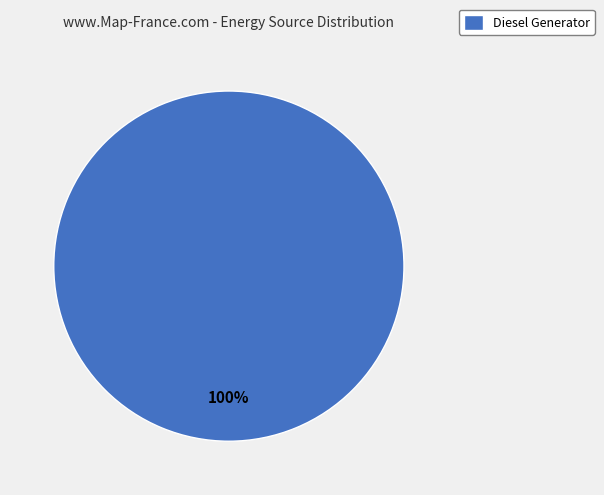

How many slices are in this pie chart?

1